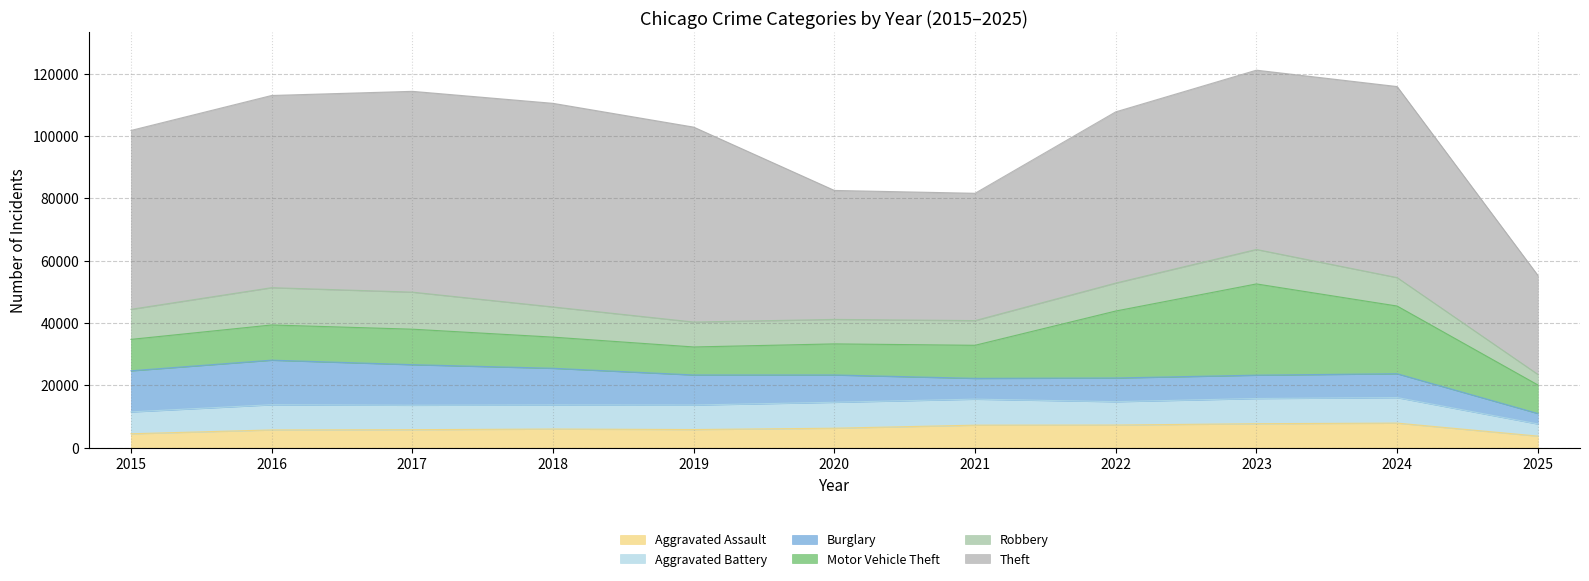

Reading left to right, what are all the values shown in this chart?

Aggravated Assault: 2015=4480	2016=5713	2017=5793	2018=6002	2019=5842	2020=6265	2021=7242	2022=7281	2023=7712	2024=7903	2025=3736
Aggravated Battery: 2015=7018	2016=8085	2017=7845	2018=7734	2019=7858	2020=8320	2021=8346	2022=7495	2023=8080	2024=8184	2025=3895
Burglary: 2015=13184	2016=14289	2017=13001	2018=11747	2019=9638	2020=8758	2021=6661	2022=7594	2023=7485	2024=7651	2025=3361
Motor Vehicle Theft: 2015=10068	2016=11285	2017=11380	2018=9985	2019=8978	2020=9960	2021=10605	2022=21472	2023=29255	2024=21704	2025=9155
Robbery: 2015=9638	2016=11960	2017=11881	2018=9681	2019=7995	2020=7855	2021=7920	2022=8964	2023=11052	2024=9119	2025=3385
Theft: 2015=57352	2016=61624	2017=64386	2018=65290	2019=62499	2020=41350	2021=40820	2022=54899	2023=57487	2024=61256	2025=31775